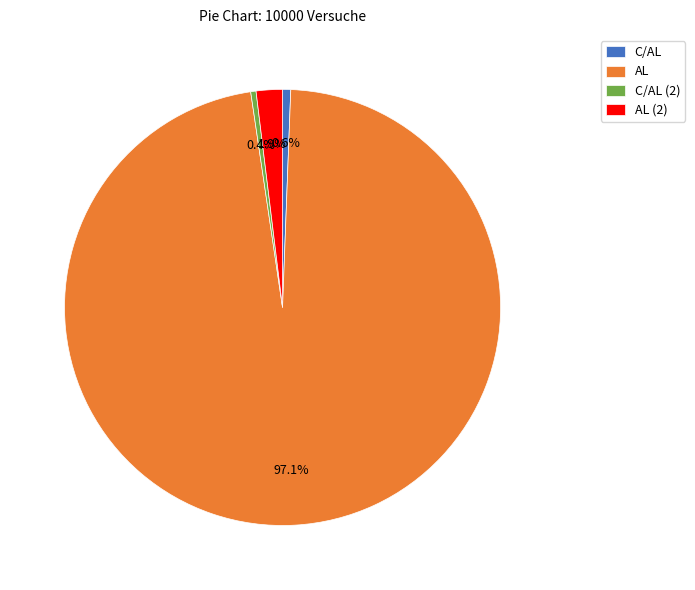

What percentage is NOT represented by AL?

2.9%